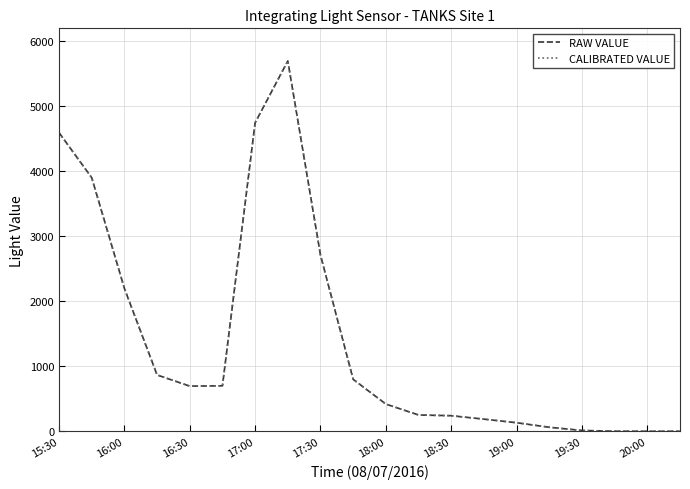

Reading left to right, transcribe all the data shown in this chart.

RAW VALUE: 4595	3902	2198	867	695	700	4748	5698	2710	799	419	251	240	187	132	62	13	1	0	0
CALIBRATED VALUE: 4595	3902	2198	867	695	700	4748	5698	2710	799	419	251	240	187	132	62	13	1	0	0